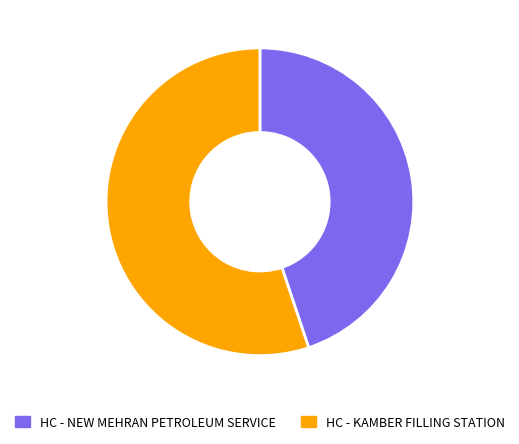

Which slice is the largest?

HC - KAMBER FILLING STATION